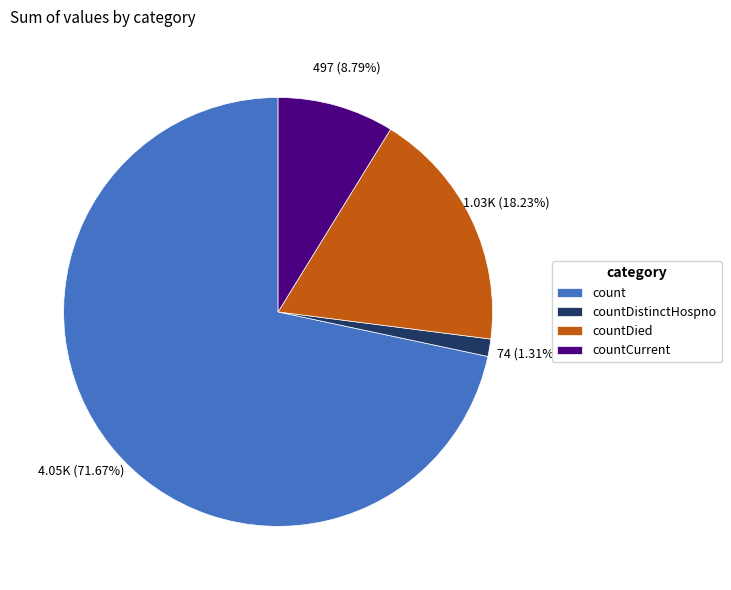

The countDistinctHospno slice represents 11% of the pie. True or false?

False